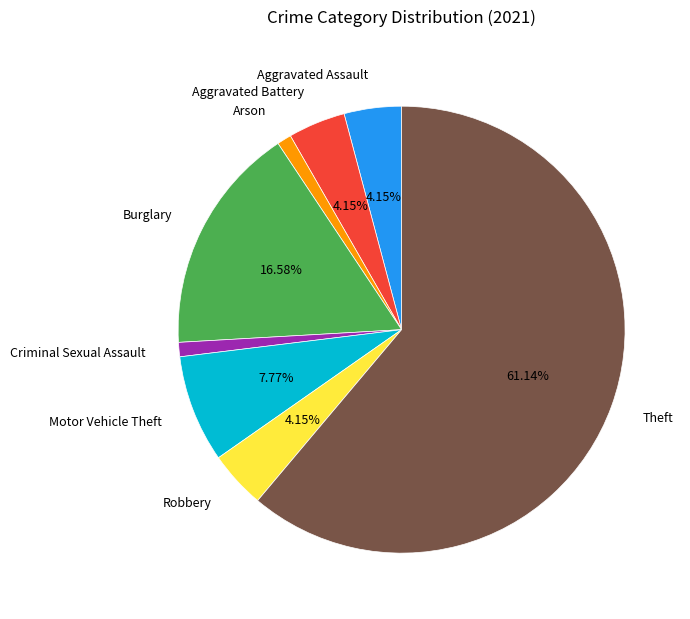

Is Theft the majority of the pie?

Yes